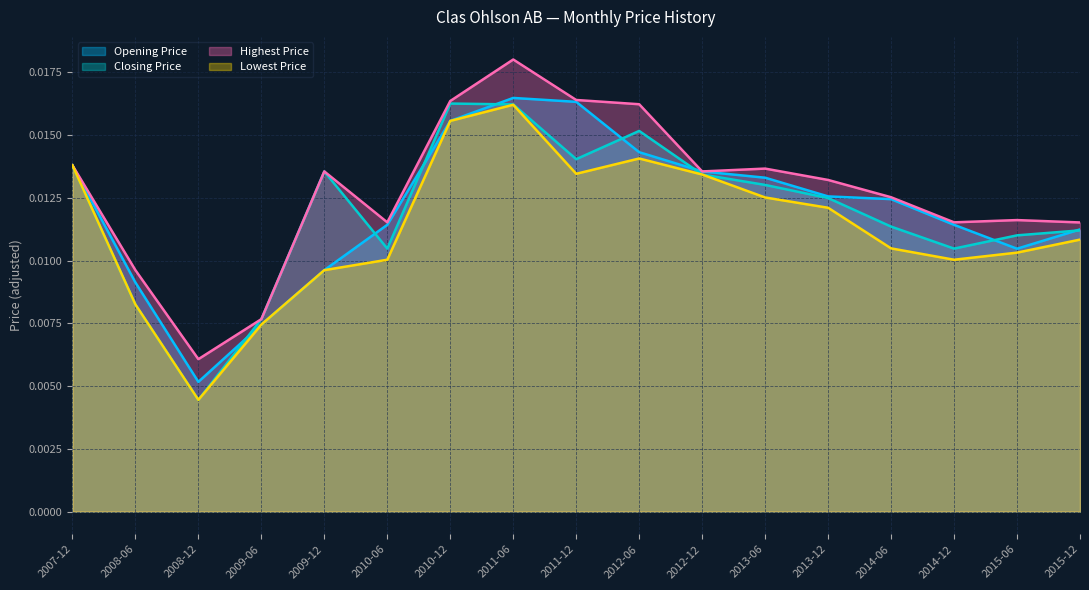

Does the chart display data point markers on the line(s)?

No